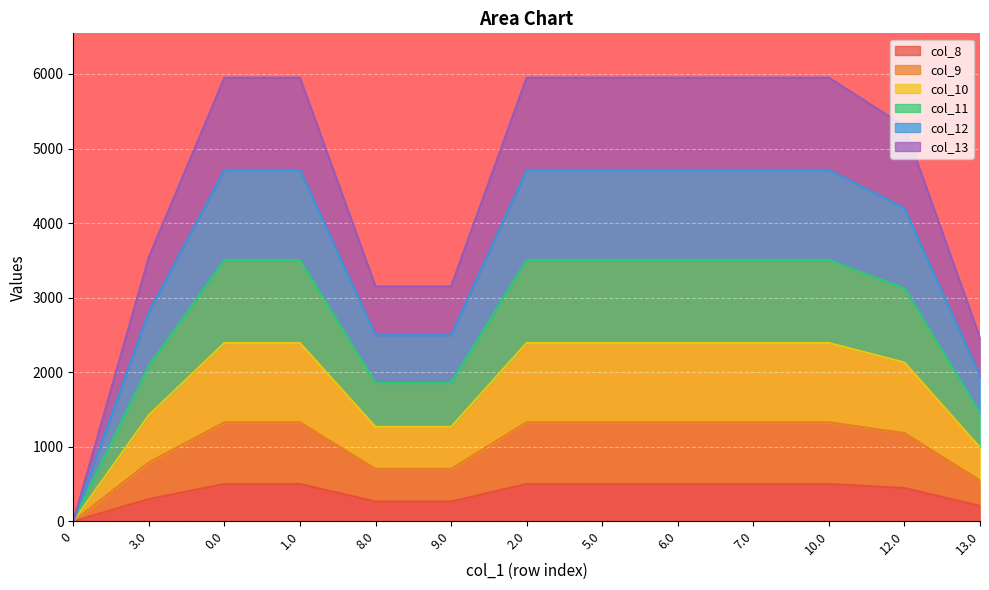

True or false: col_10 and col_9 intersect in this chart.

False